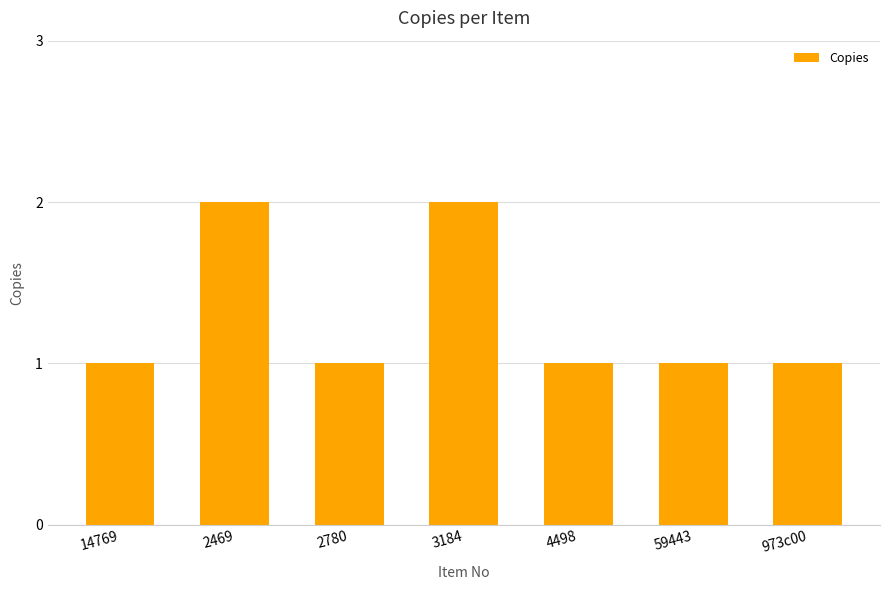

Count the number of categories in the chart.

7